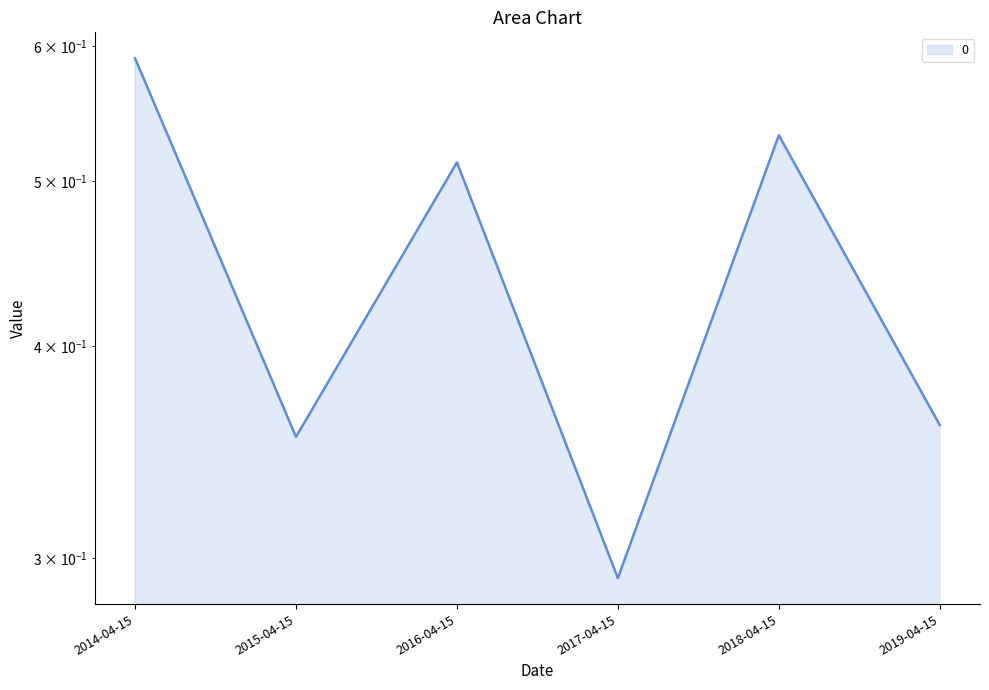

How many interior local peaks (higher than both neighbors) does the data have?

2